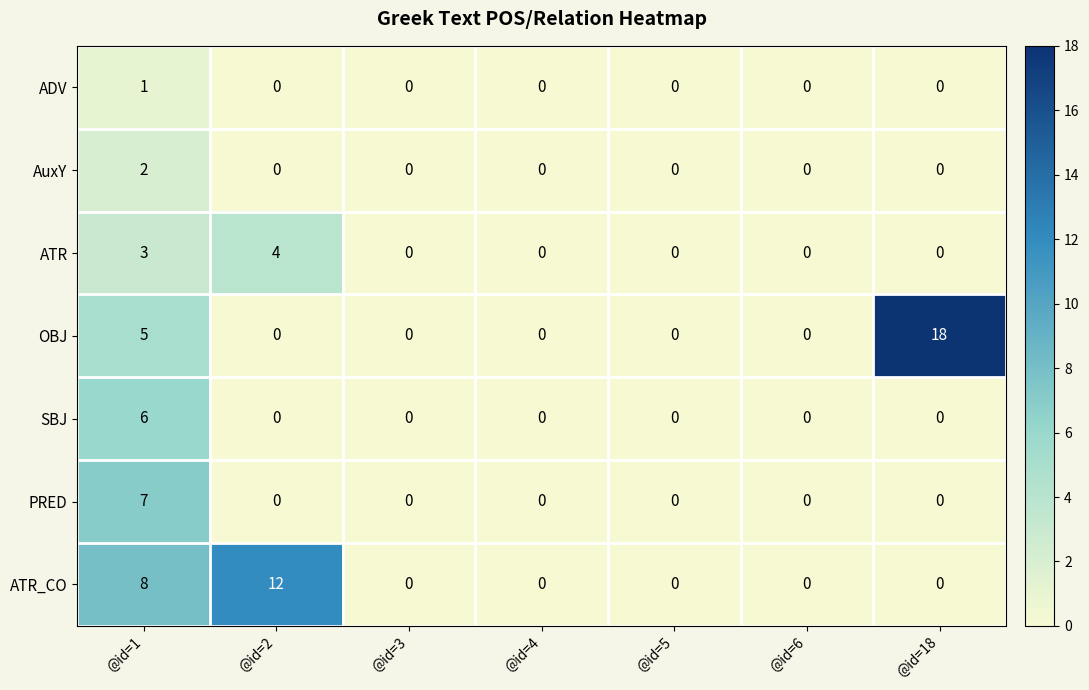

What is the sum of all PRED values?

7